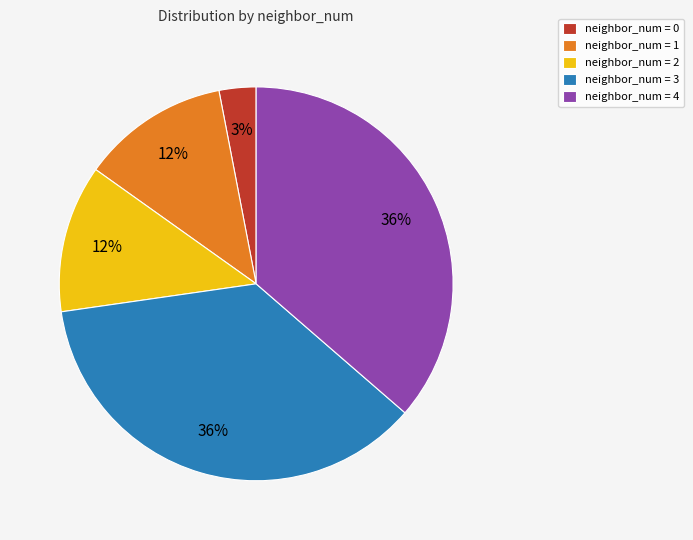

True or false: neighbor_num = 3 accounts for 36% of the total.

True